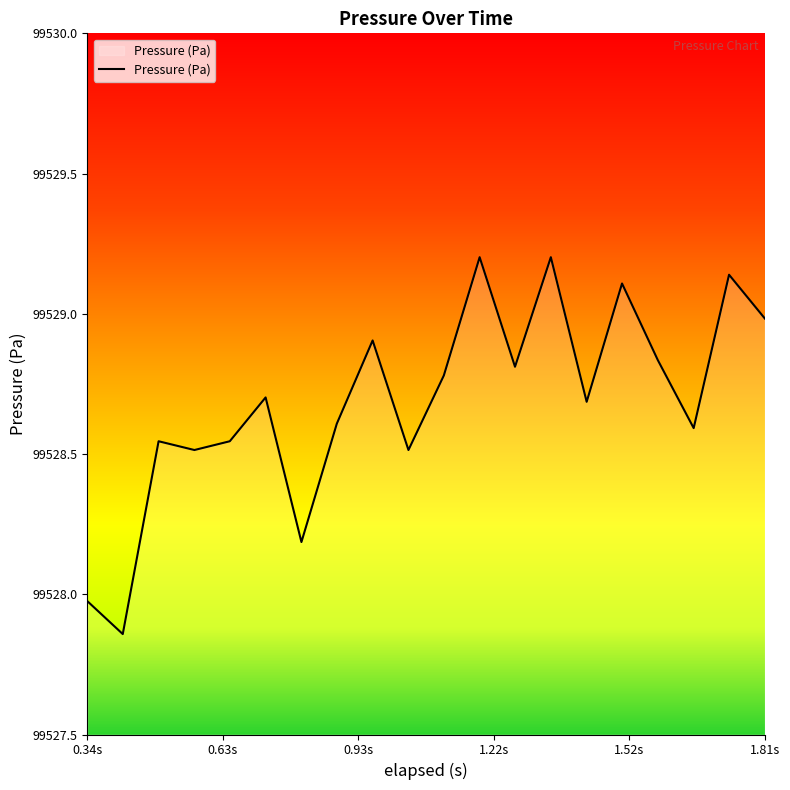

What is the difference between the maximum and minimum values?

1.3